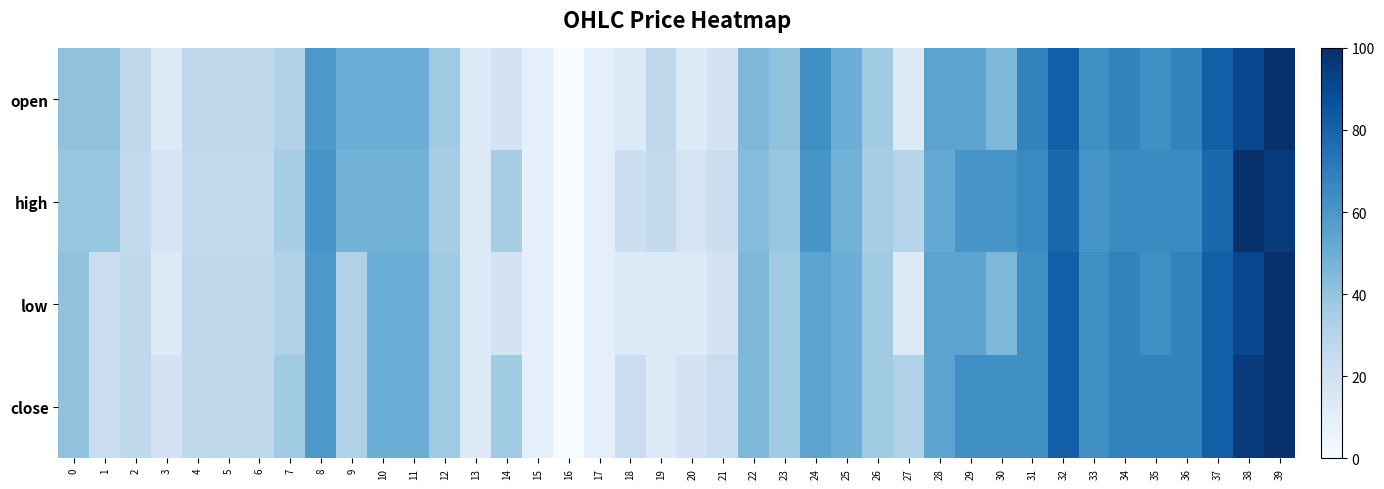

What is the spread (max minus min) of values at 3?

4.5